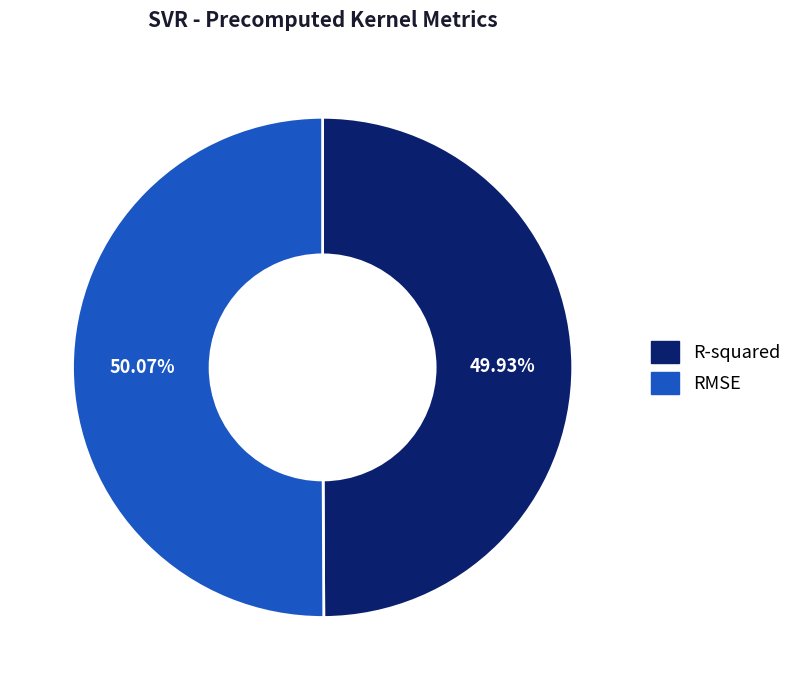

Is the sum of R-squared and RMSE greater than half?

Yes